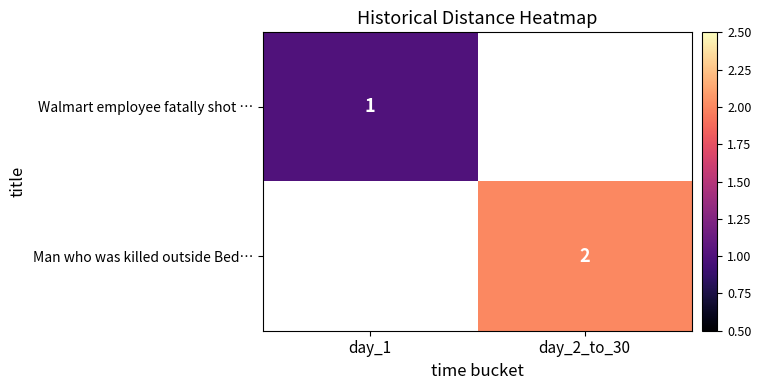

How many values in Man who was killed outside Bed… are above zero?

1